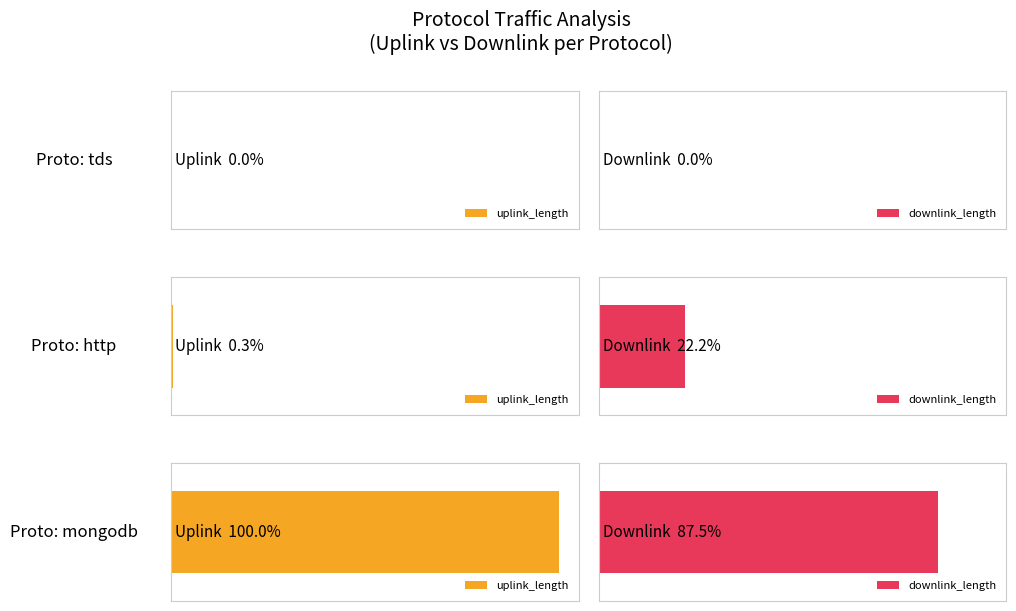

List the series in order of their overall mean, highest first.

downlink_length, uplink_length